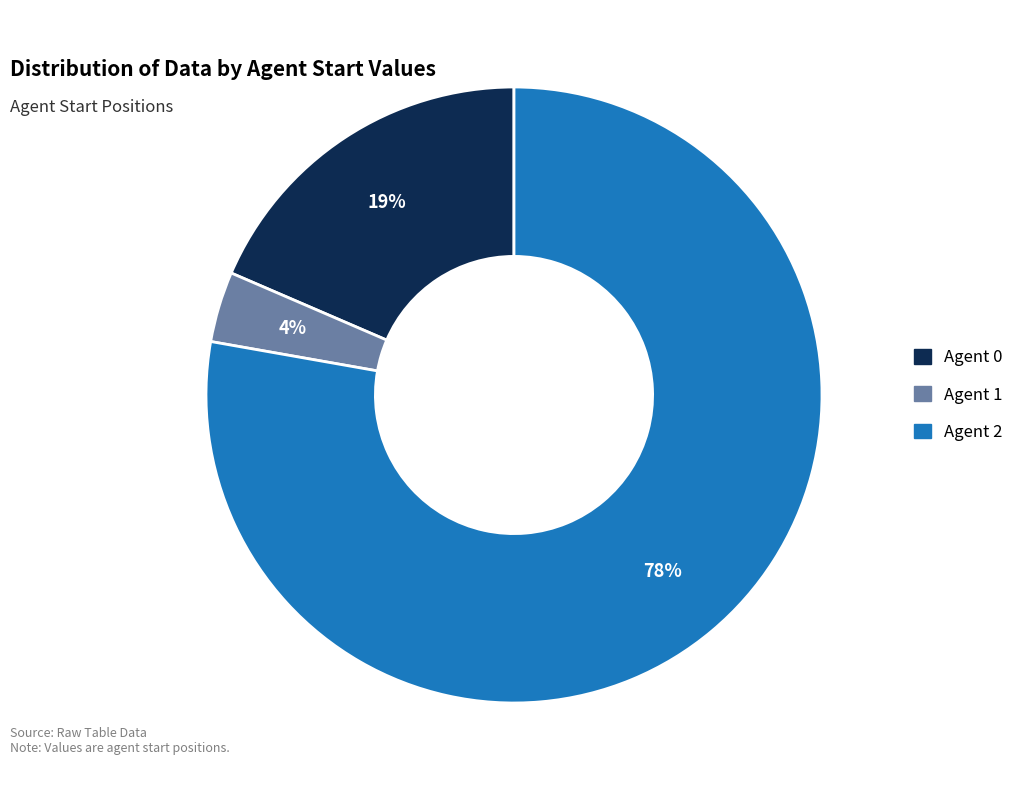

How many segments does this pie chart have?

3